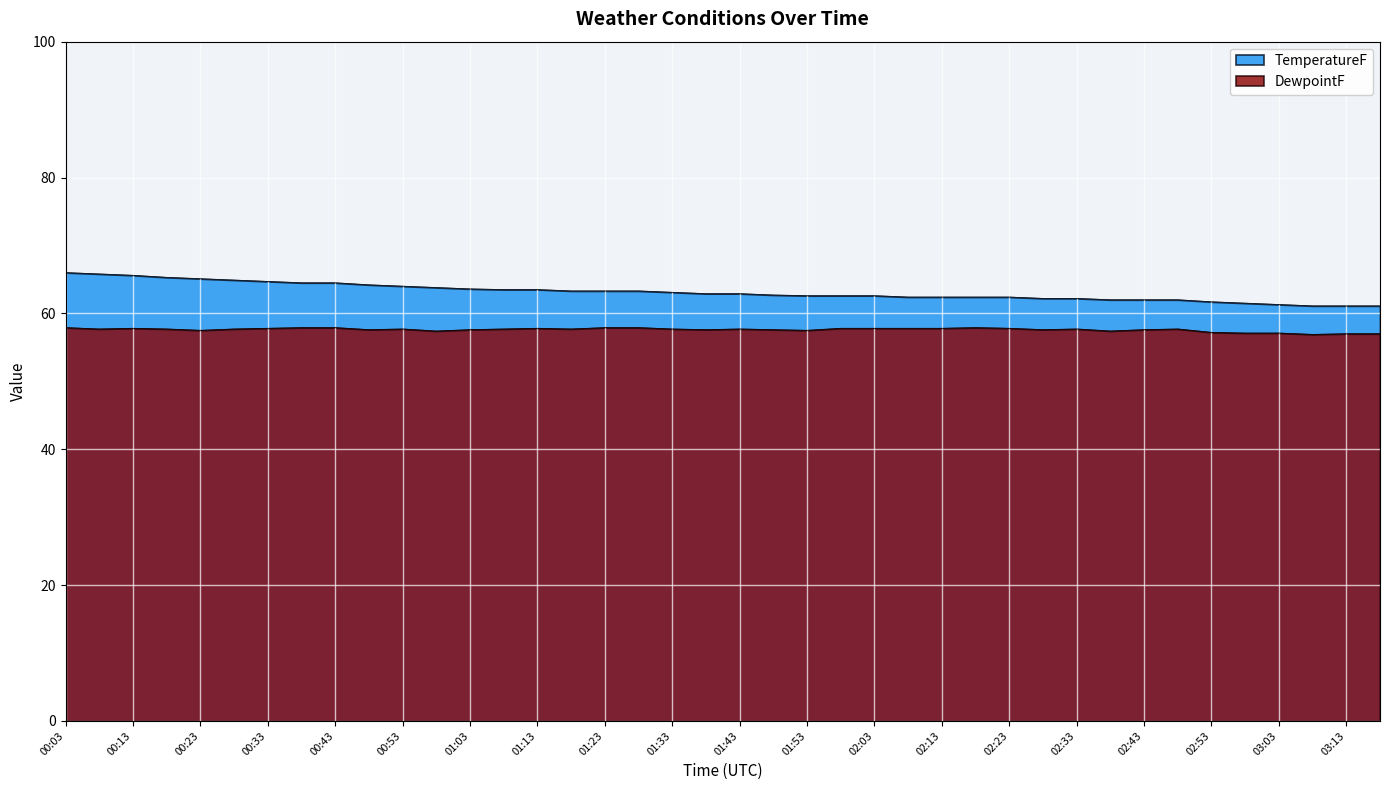

What is the smallest value displayed?

56.9